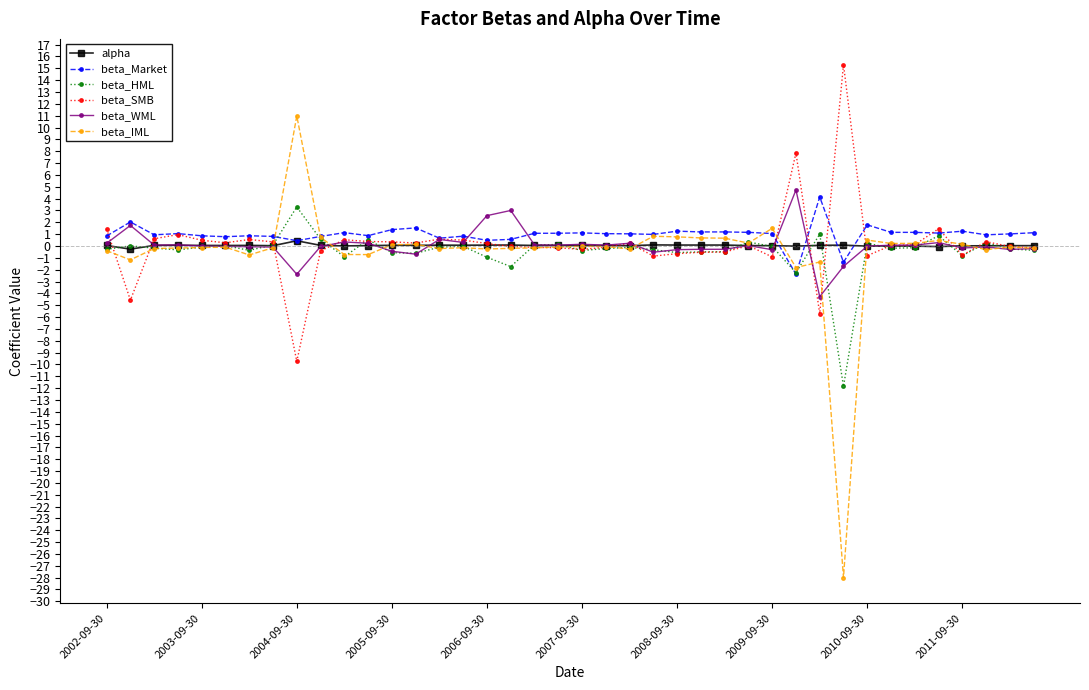

At how many categories does at least one series exceed -8?

40